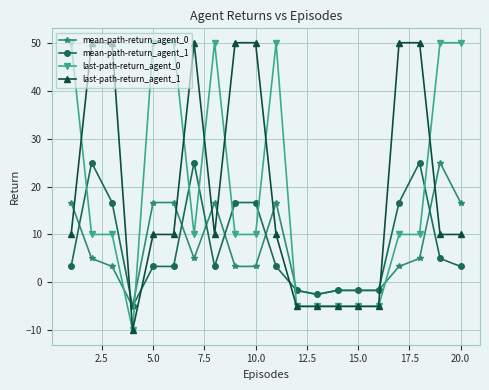

At how many categories does at least one series exceed 23?

14